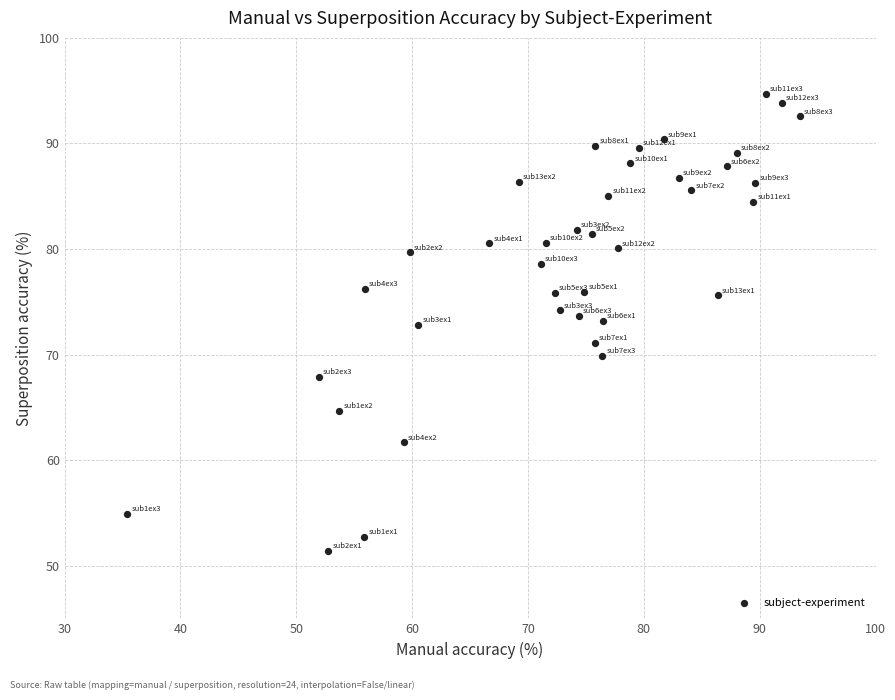

What is the range of X values (max minus min)?

58.1